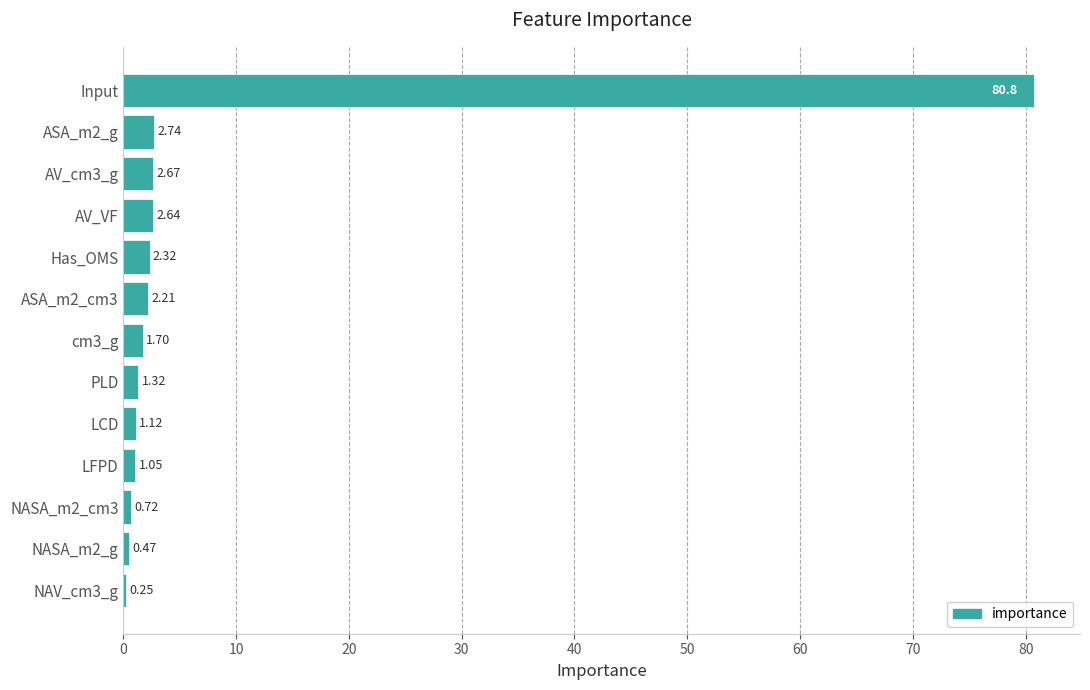

Which category has the highest value across all series?

Input